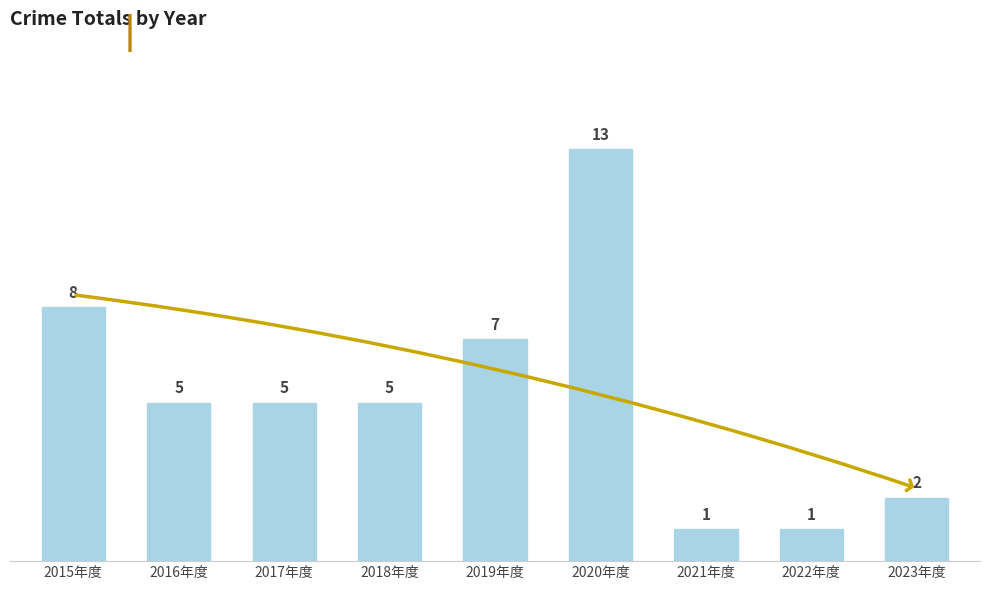

What is the ratio of the value at 2020年度 to the value at 2018年度?

2.6